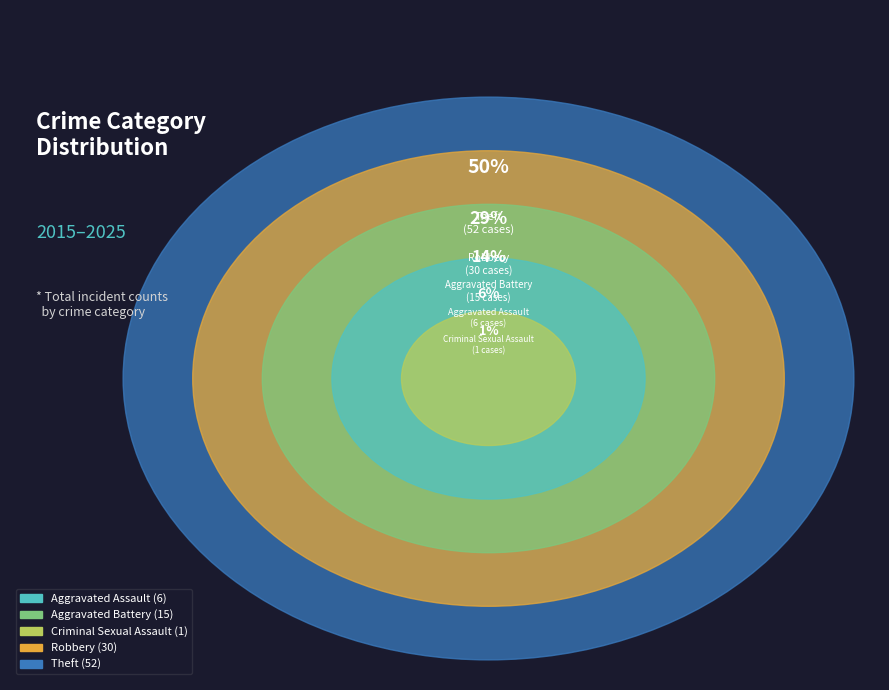

Is Robbery the majority of the pie?

No